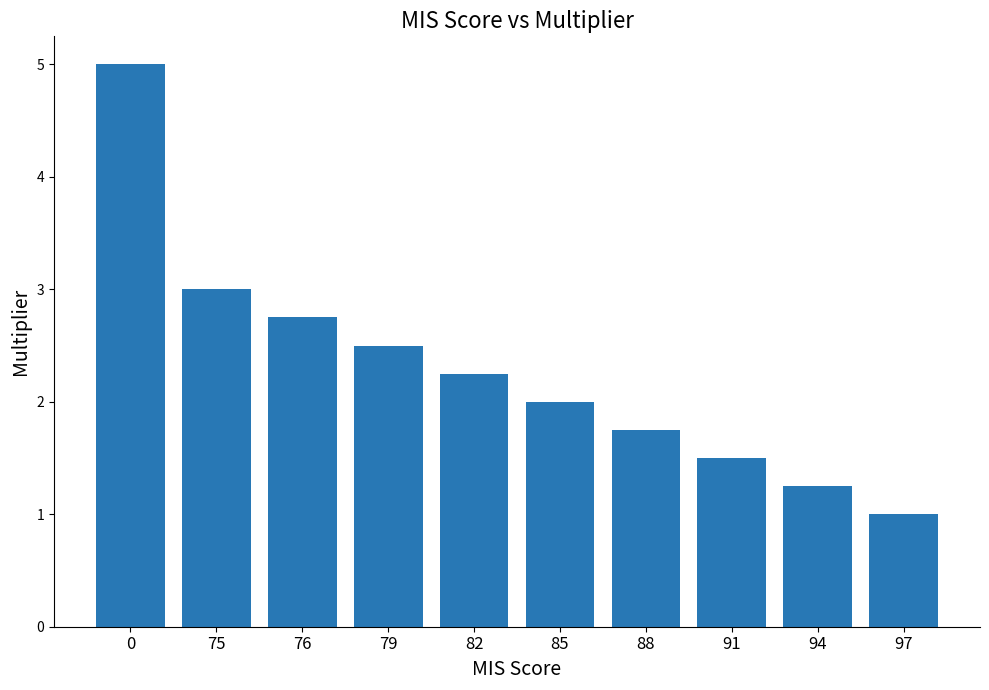

What is the sum of all values?

23.0